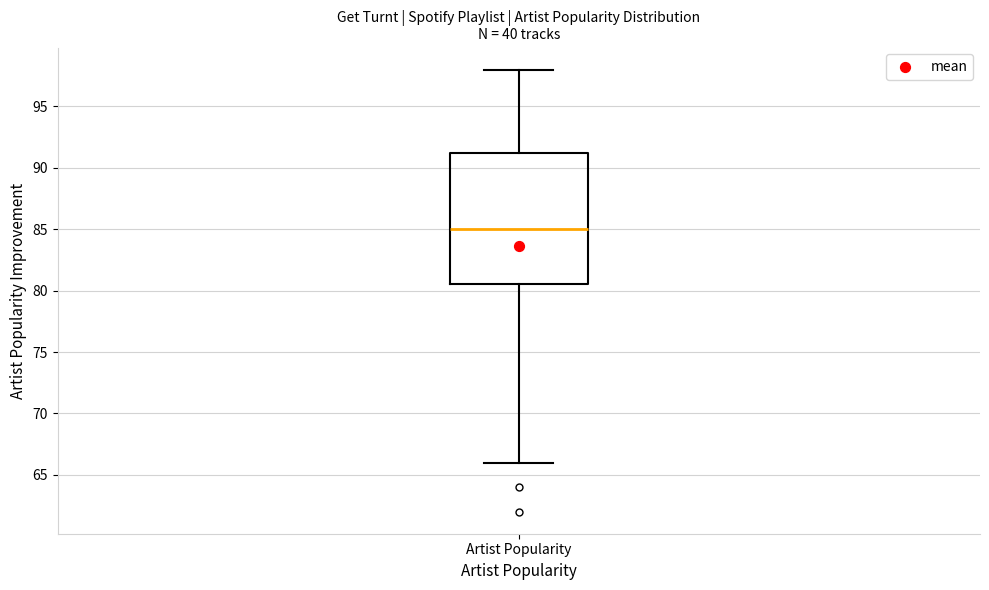

Where is the lower edge of the box for Artist Popularity on the y-axis? The values are not printed on the chart, so give them approximately, as read against the axis.

80.5